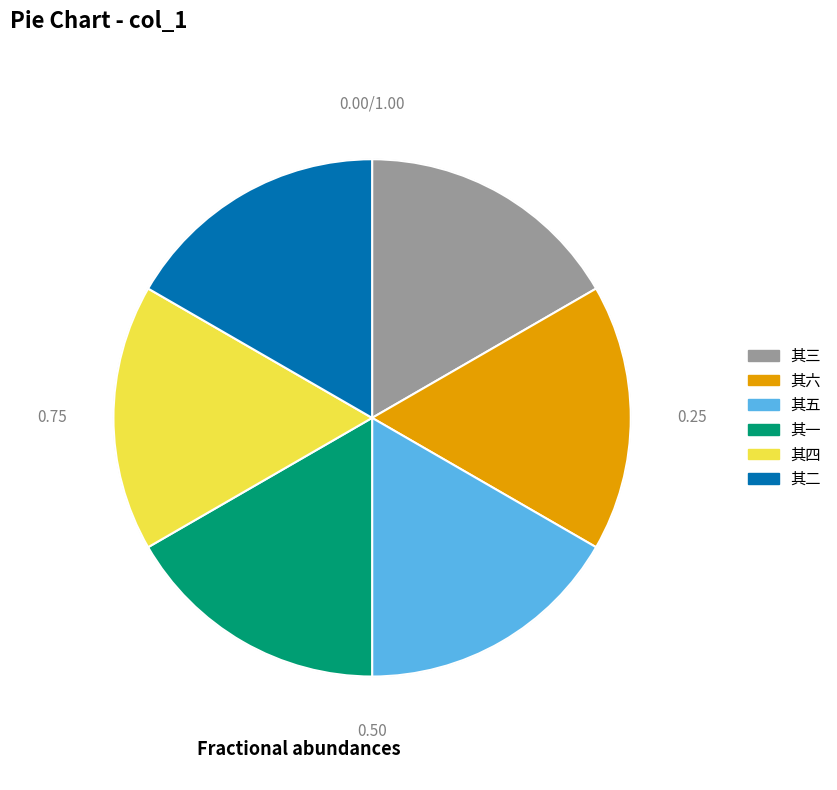

Is there a majority slice in this chart?

No